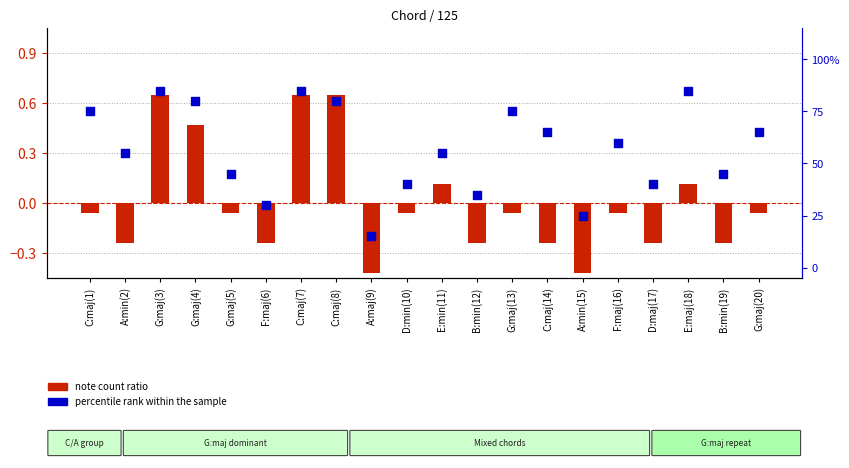

What are all the series names shown in the legend?

note count ratio, percentile rank within the sample